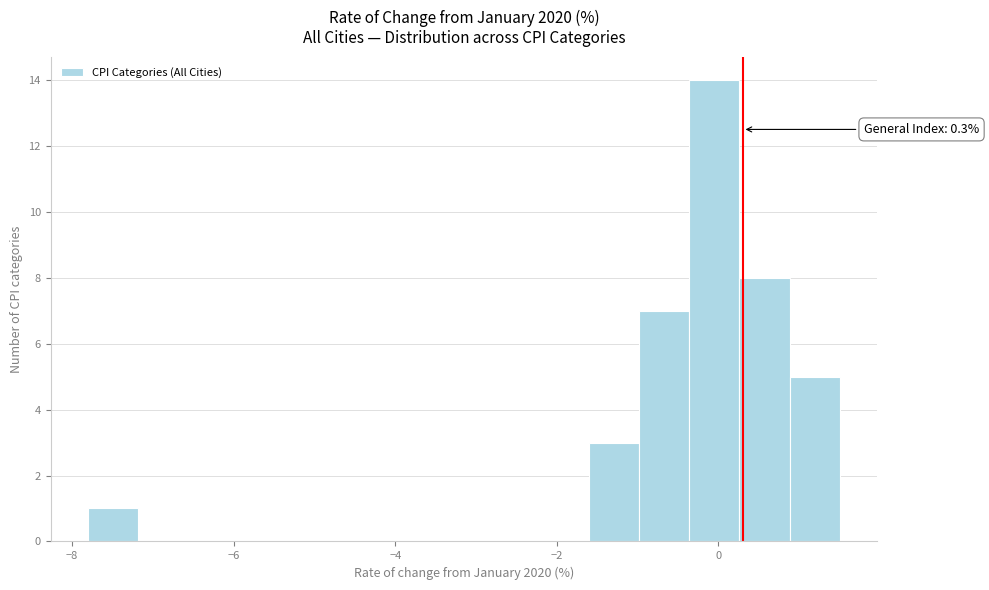

Around what value on the x-axis is the tallest bar? Give the approximate position of its centre, as read against the axis.

0.0